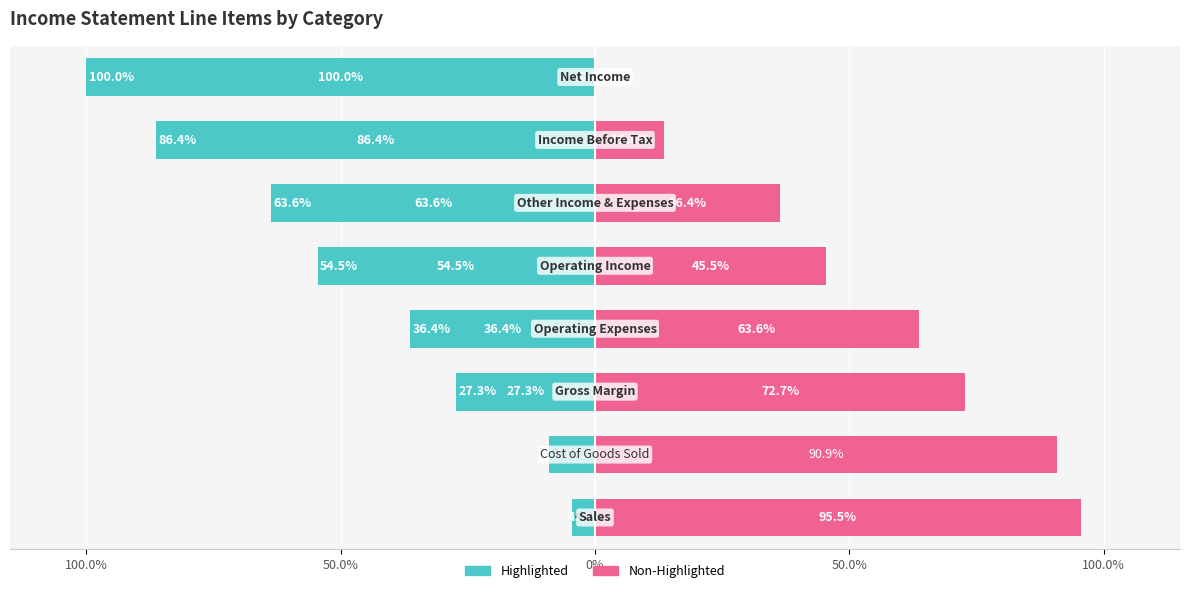

Reading left to right, transcribe all the data shown in this chart.

Highlighted: -4.5	-9.1	-27.3	-36.4	-54.5	-63.6	-86.4	-100.0
Non-Highlighted: 95.5	90.9	72.7	63.6	45.5	36.4	13.6	0.0